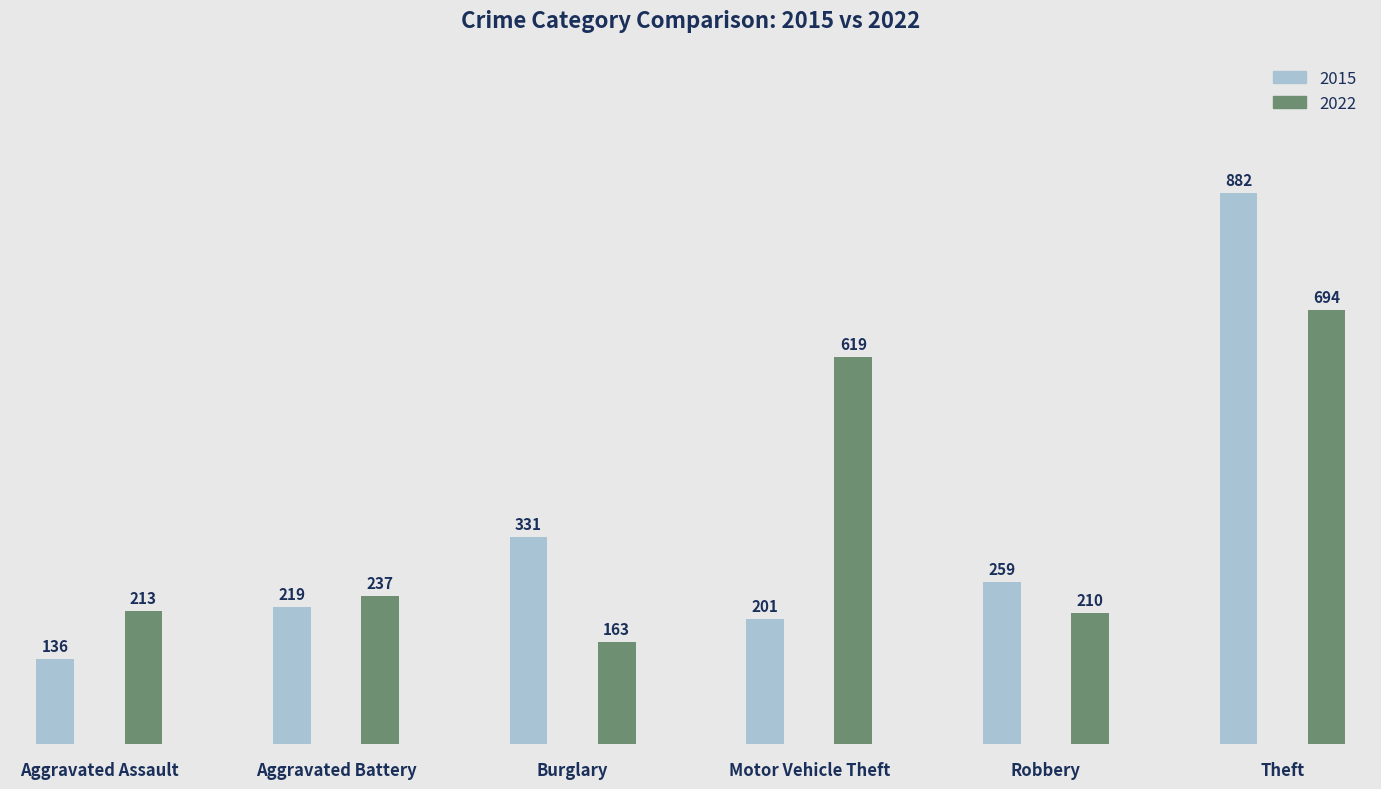

What is the label of the 2nd bar from the left?

Aggravated Battery